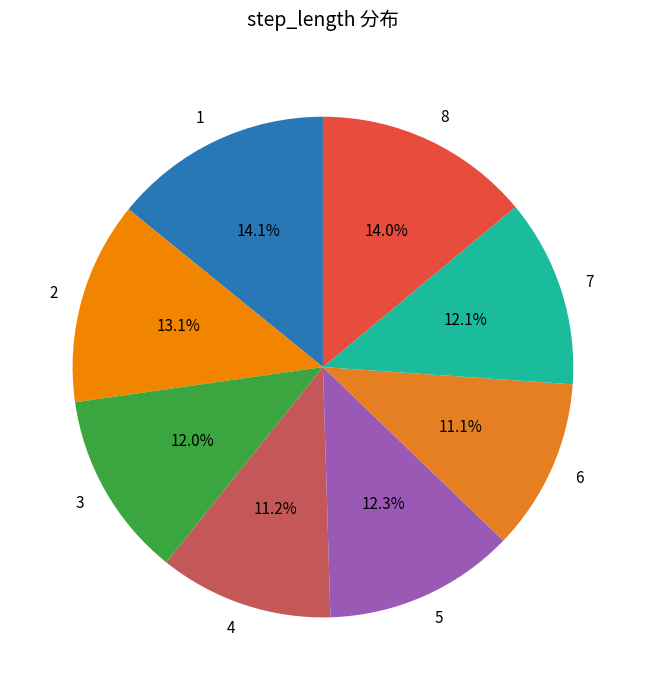

True or false: 5 accounts for 12% of the total.

True